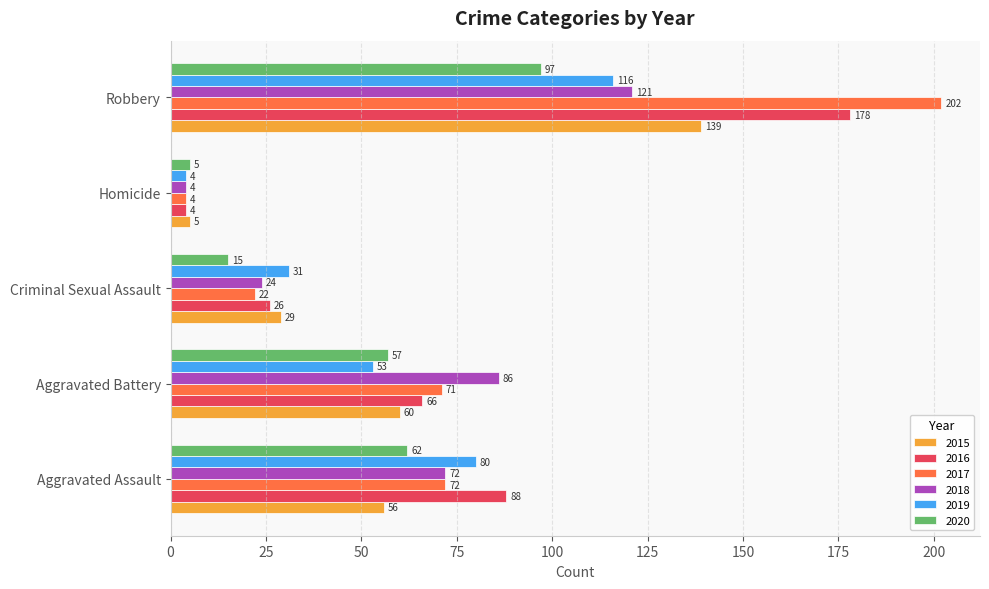

Which series has the widest spread of values?

2017